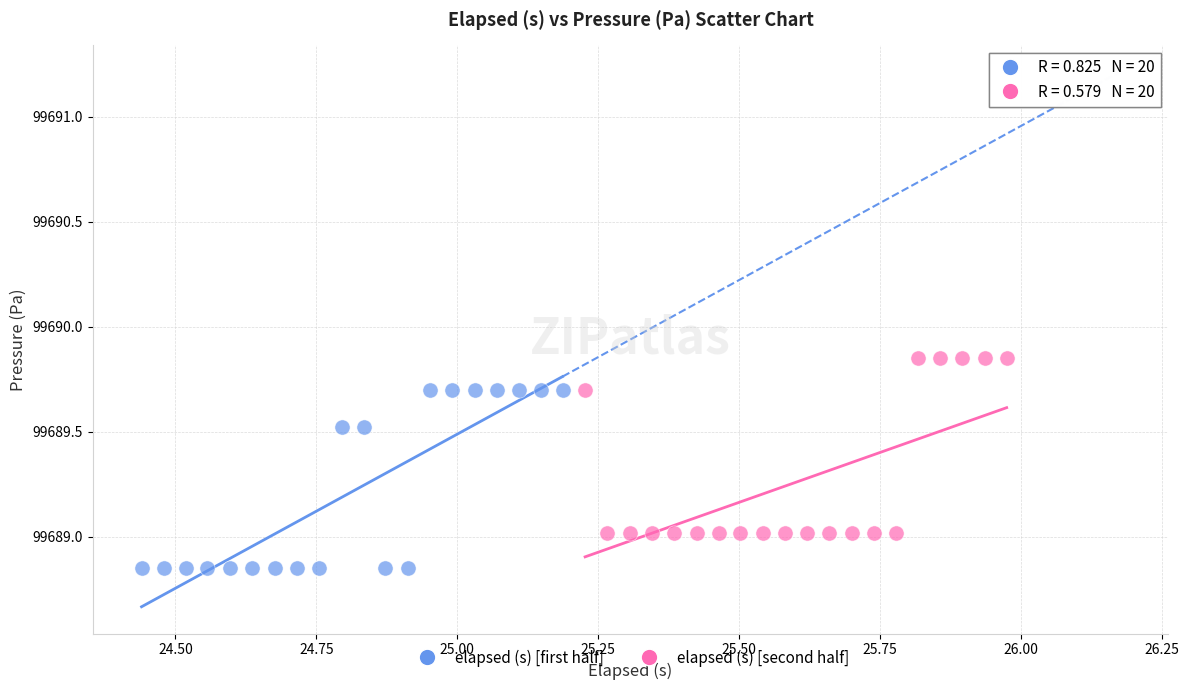

Which series reaches the maximum Y coordinate?

elapsed (s) [second half]